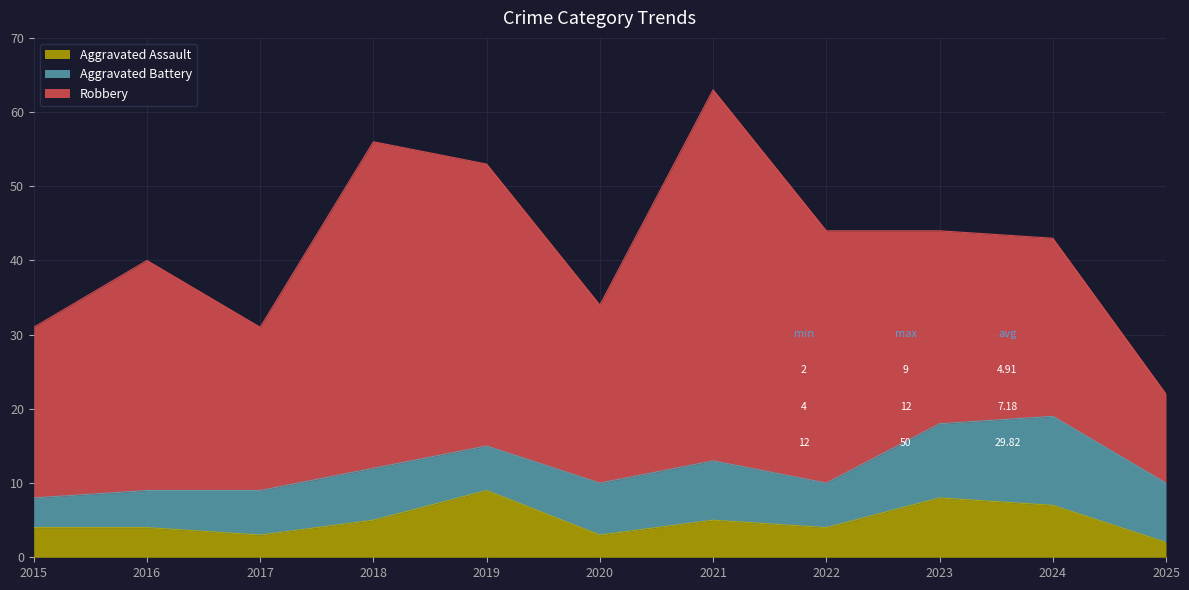

What is the approximate value of Aggravated Battery at 2016?

5